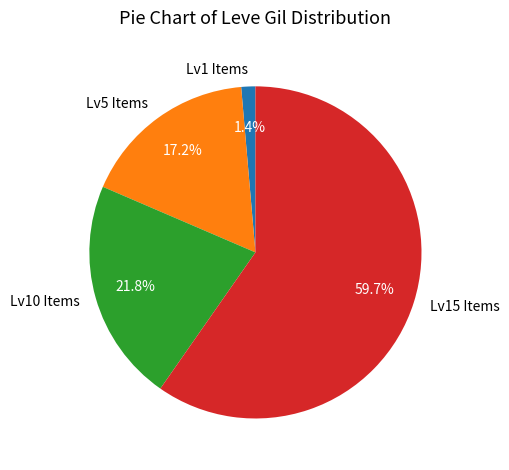

What is the largest slice in the pie chart?

Lv15 Items